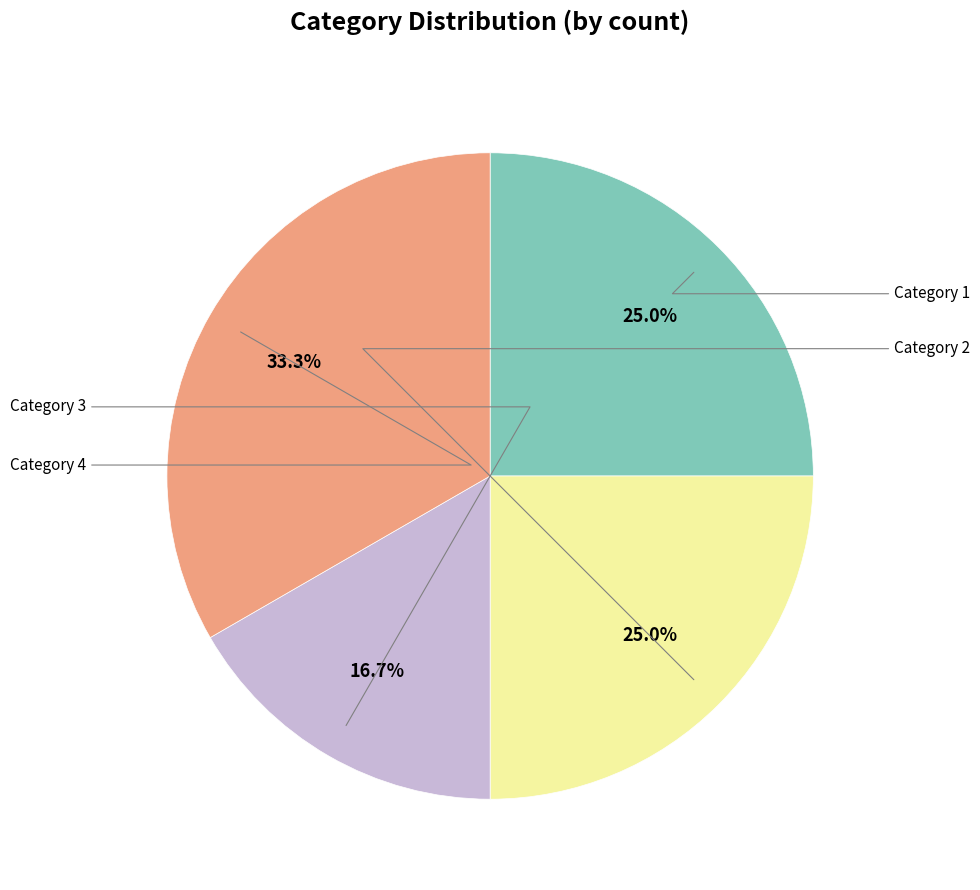

Is there a majority slice in this chart?

No